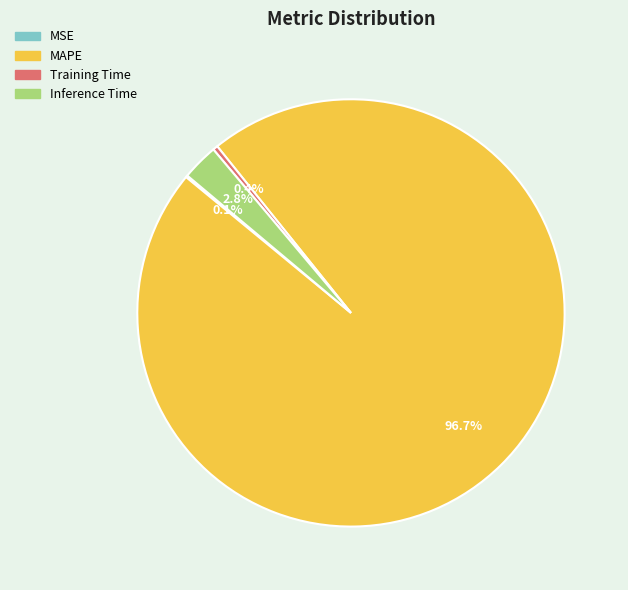

To the nearest percent, what is the average slice percentage?

25%